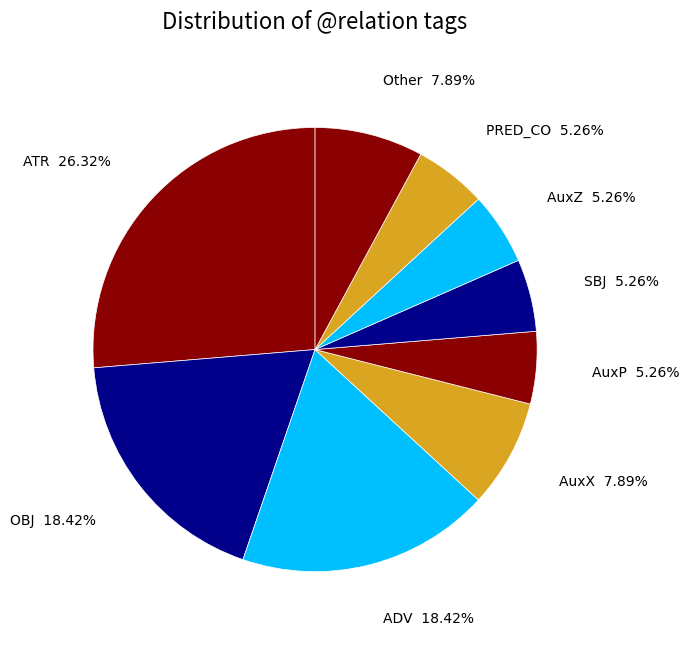

To the nearest percent, what is the average slice percentage?

11%